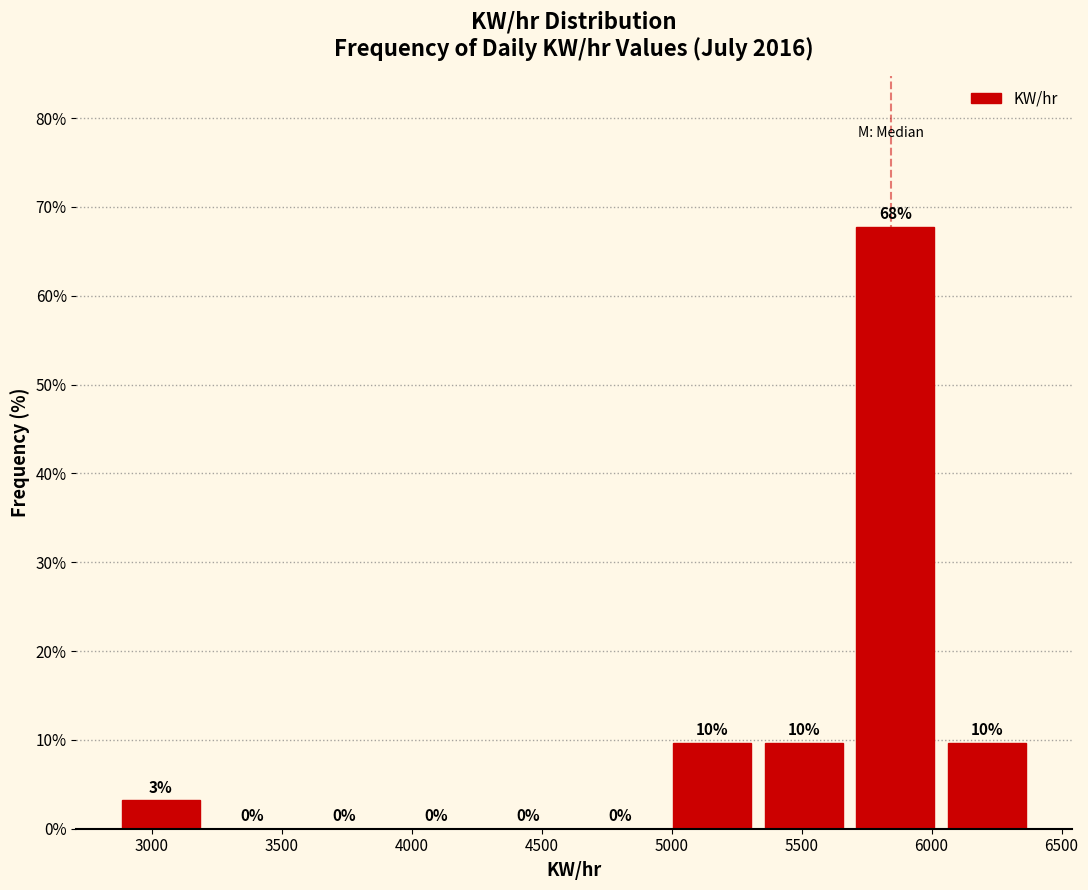

Which range on the x-axis has the tallest bar?

5700 to 6050